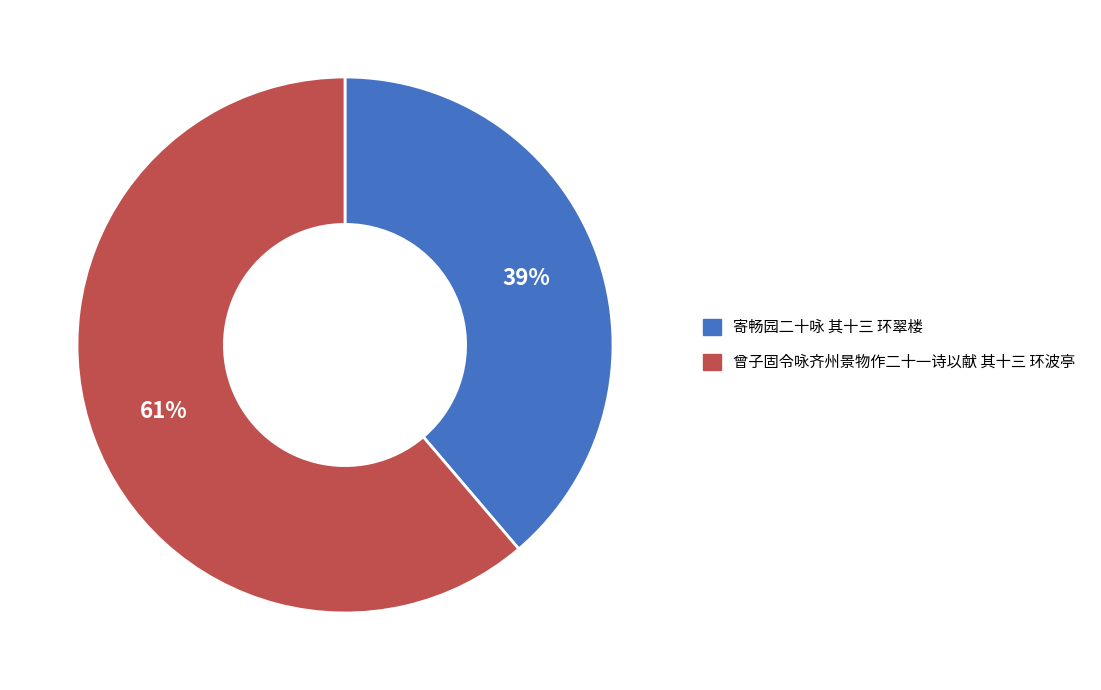

Do 曾子固令咏齐州景物作二十一诗以献 其十三 环波亭 and 寄畅园二十咏 其十三 环翠楼 together represent more than half of the pie?

Yes